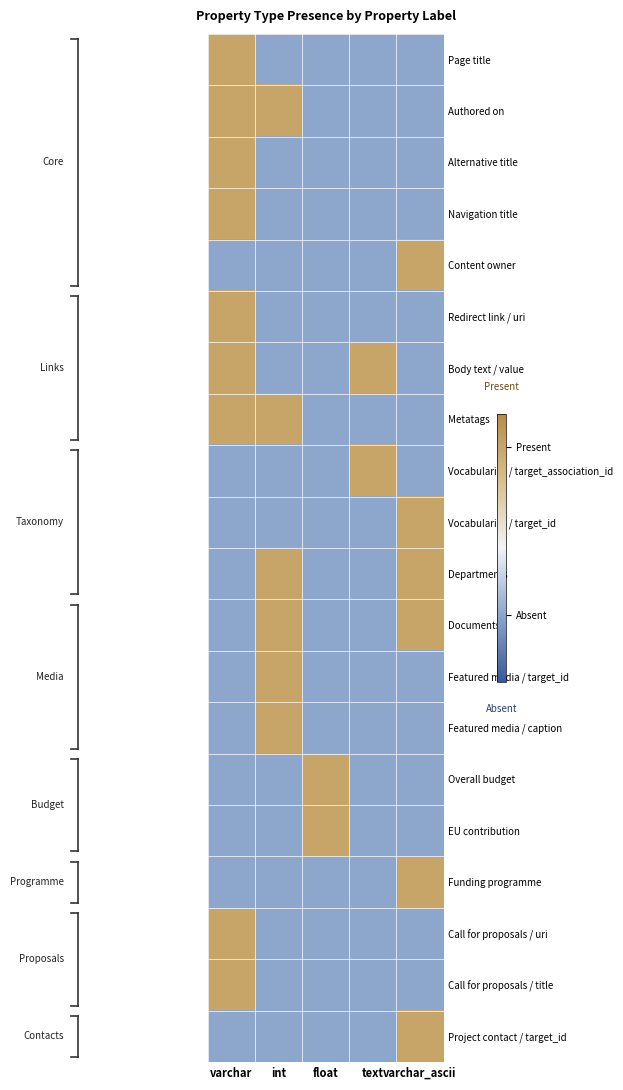

How many categories are shown in the chart?

5